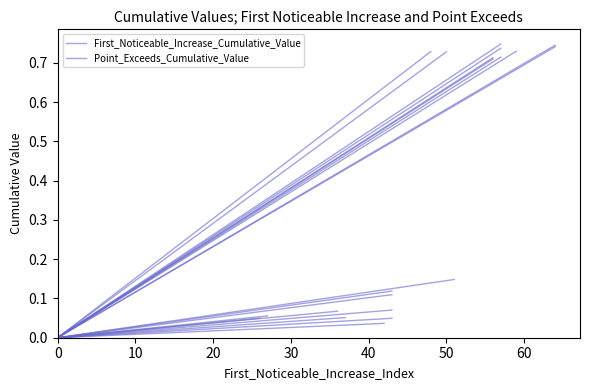

Which category has the highest value in the First_Noticeable_Increase_Cumulative_Value series?

10